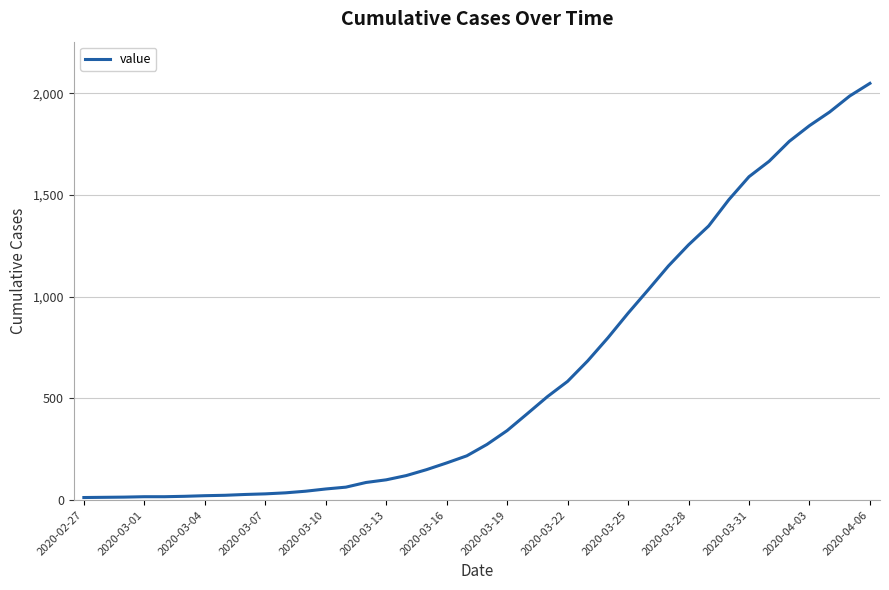

What is the maximum value shown in the chart?

2049